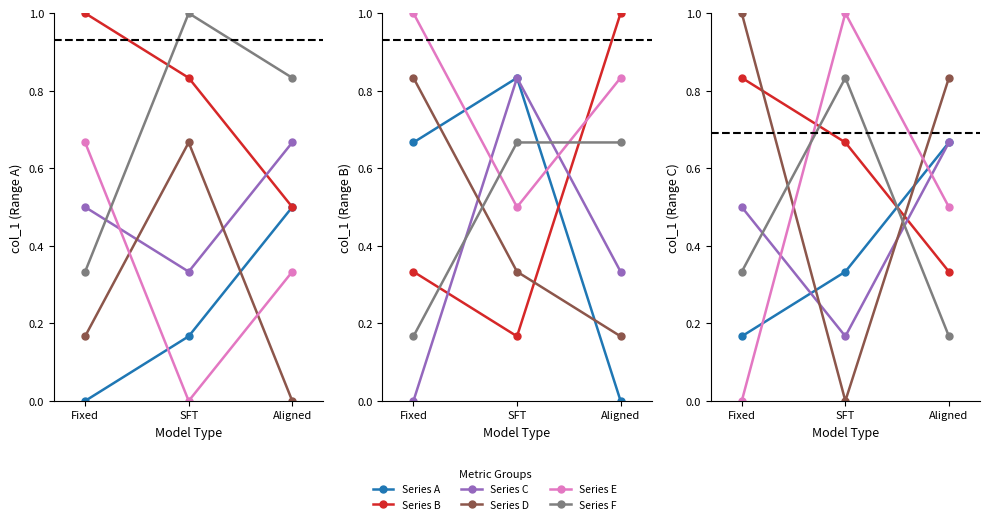

What is the label of the 3rd point from the left?

Aligned